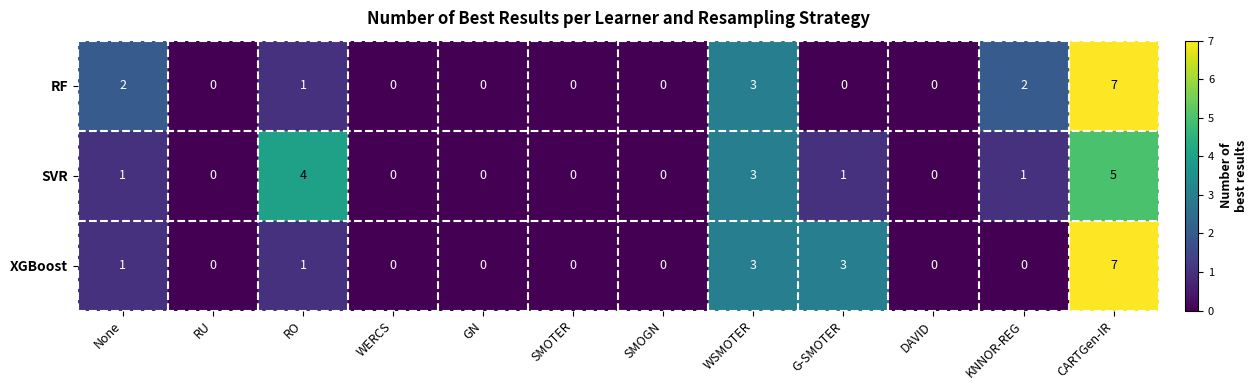

Is it true that RF equals 4 at DAVID?

False